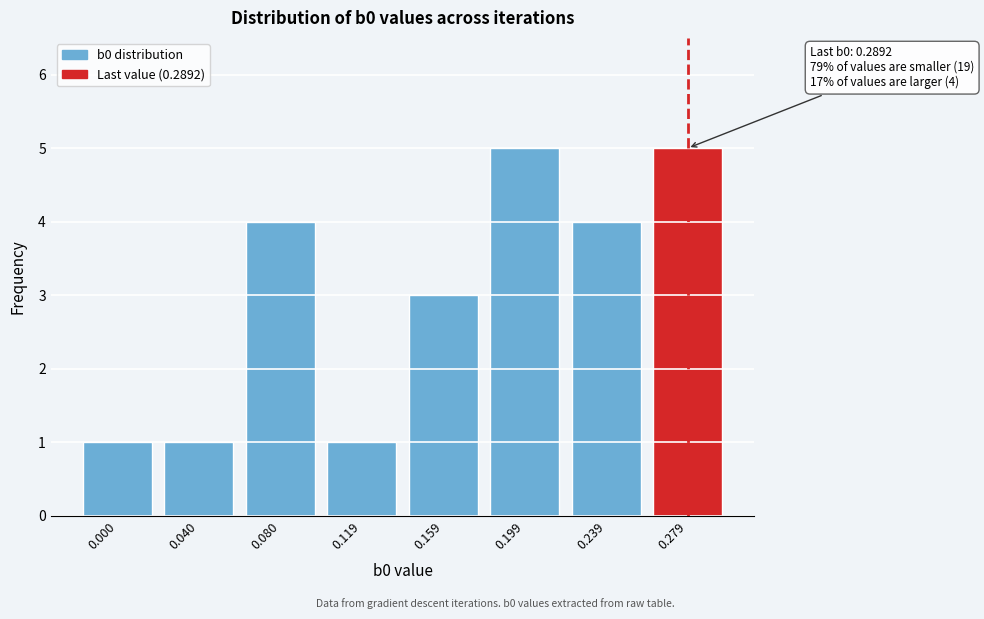

Reading left to right, list all the values displayed in this chart.

0.000=1	0.040=1	0.080=4	0.119=1	0.159=3	0.199=5	0.239=4	0.279=5